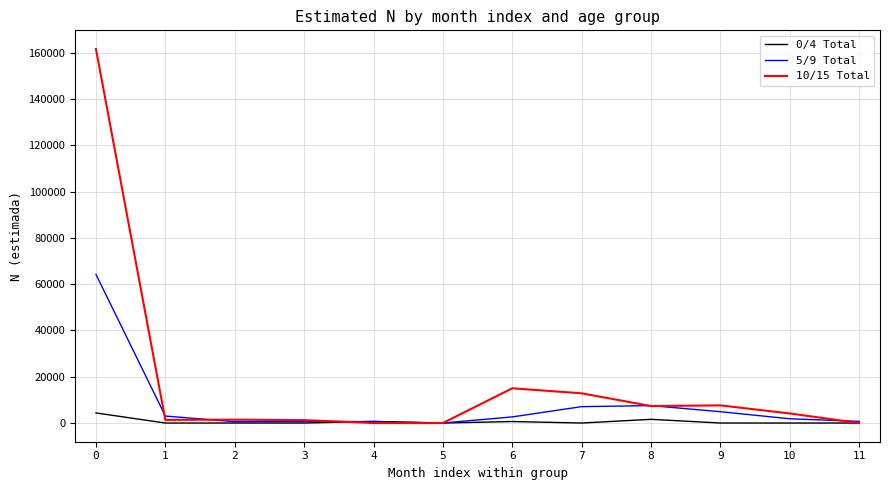

The value of 10/15 Total at 4 is 0. True or false?

True